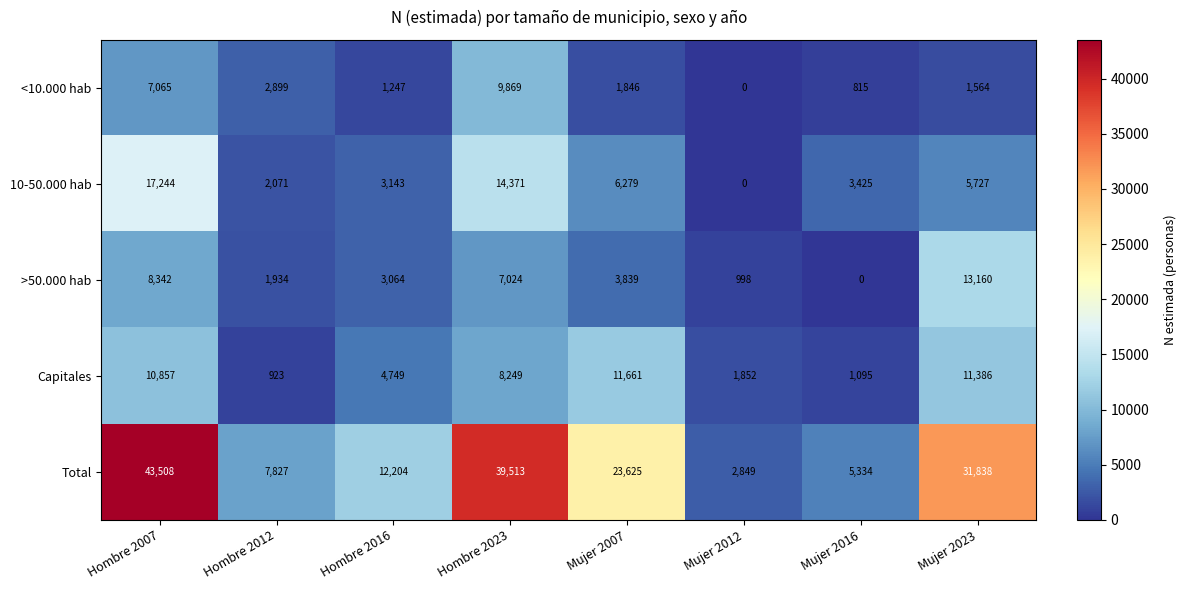

Which series has the largest range (max minus min)?

Total